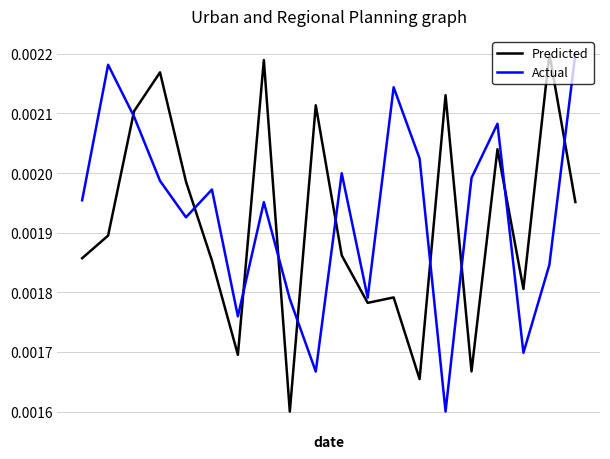

True or false: Actual and Predicted intersect in this chart.

True